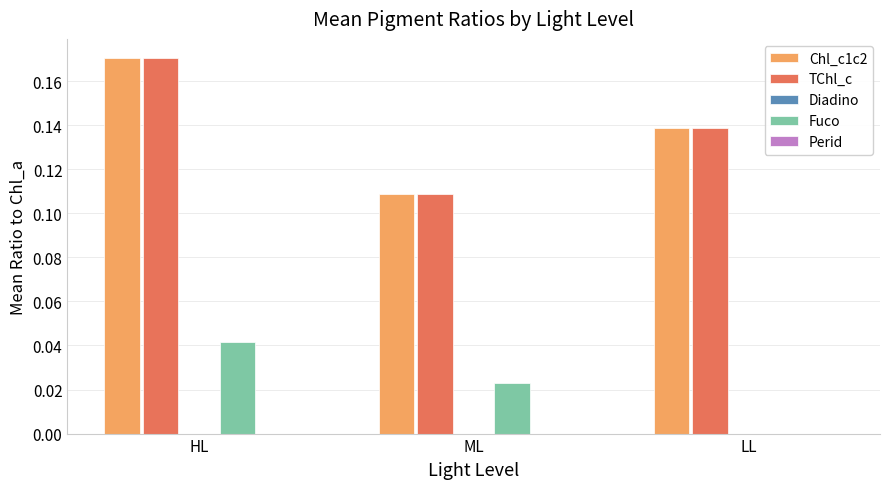

At which category is the sum across all series the highest?

HL